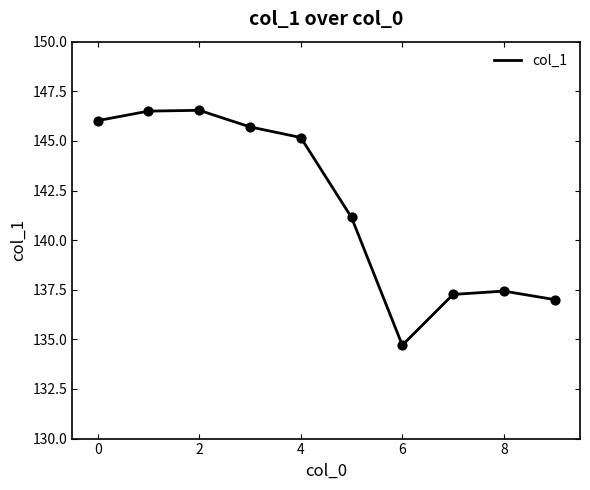

What is the maximum value shown in the chart?

146.5